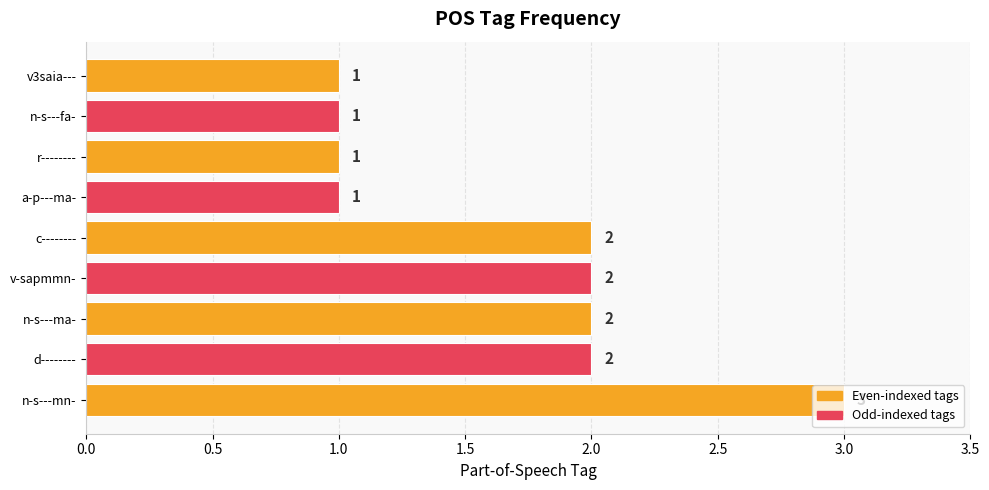

Which has a higher value, n-s---fa- or n-s---mn-?

n-s---mn-